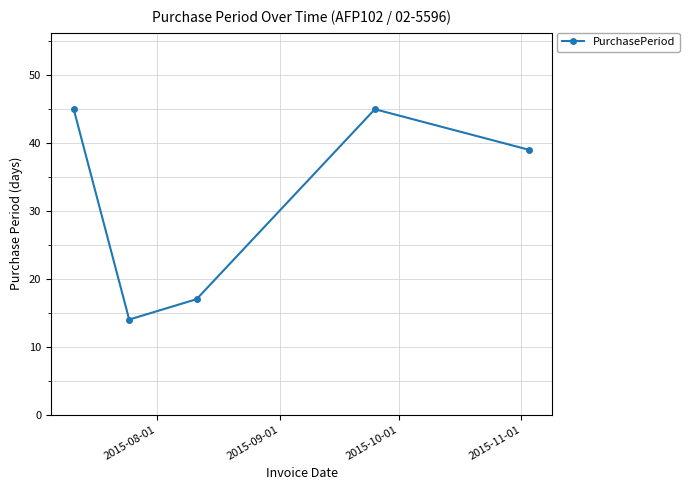

How many lines are shown in the chart?

1